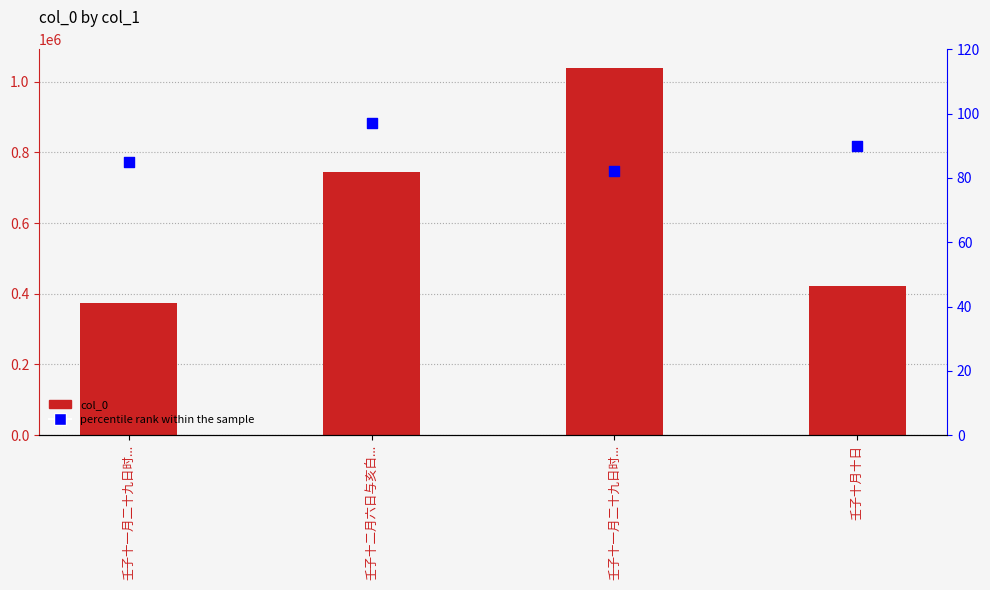

What are all the series names shown in the legend?

col_0, percentile rank within the sample